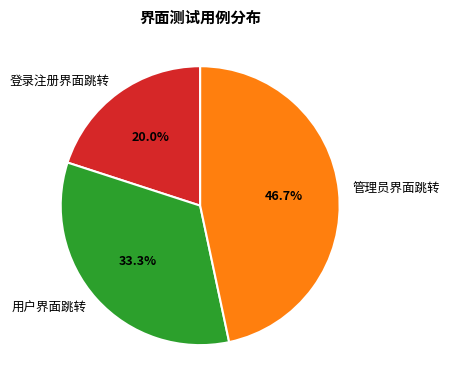

Does any single category account for the majority?

No